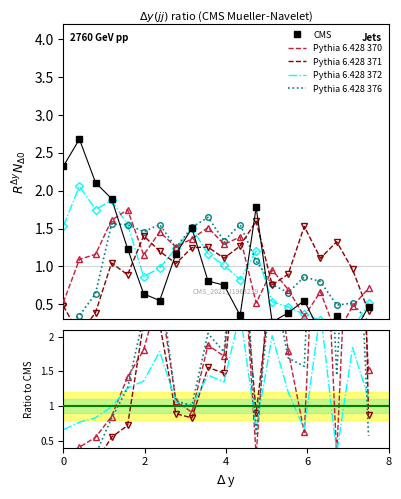

How many lines are shown in the chart?

5